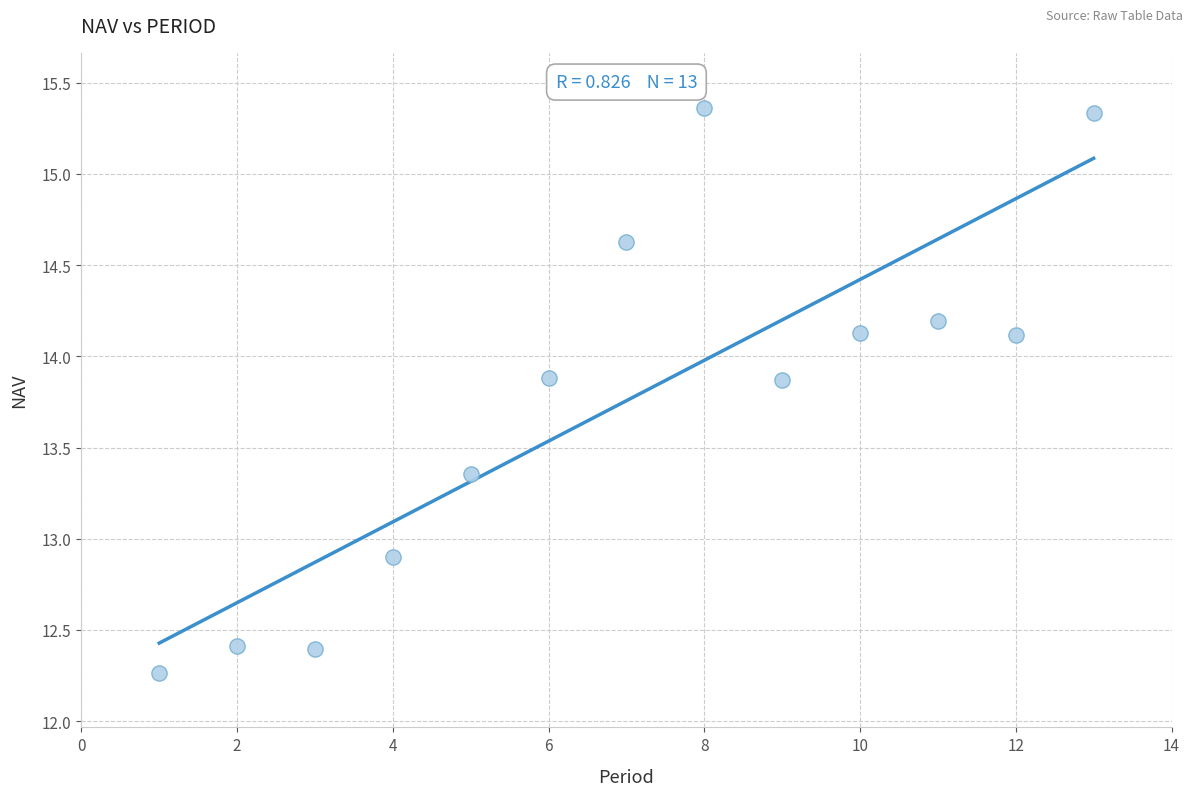

What Y value in the scatter plot is closest to 13?

12.9